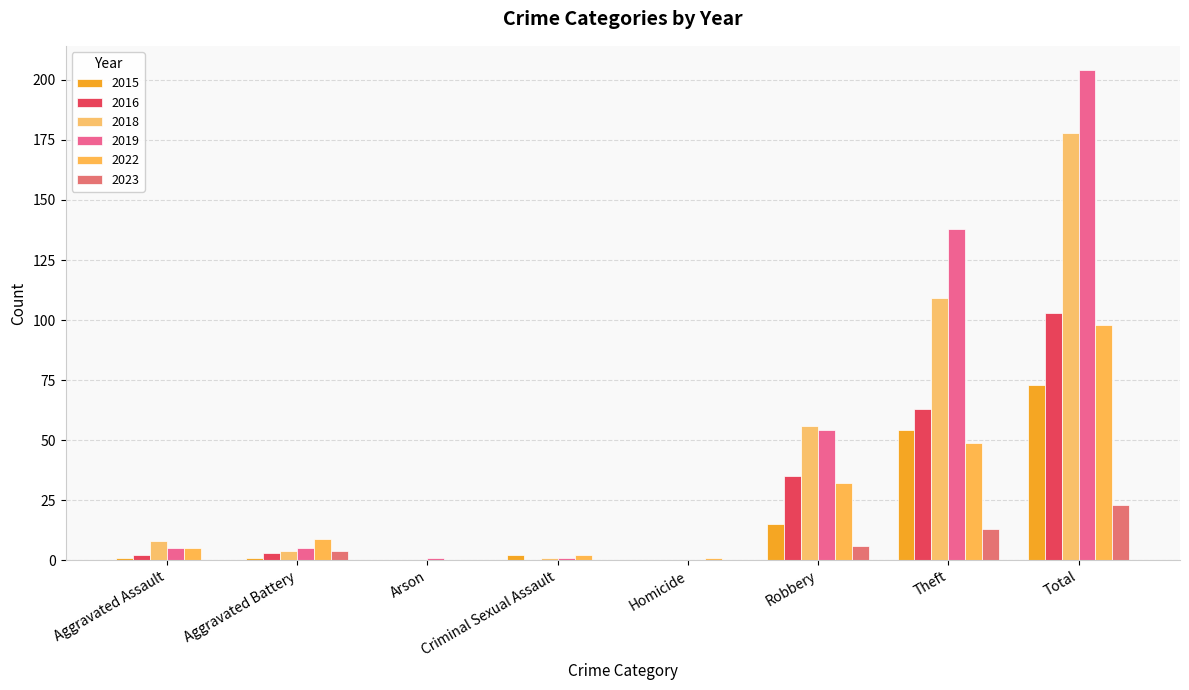

What is the spread (max minus min) of values at Total?

181